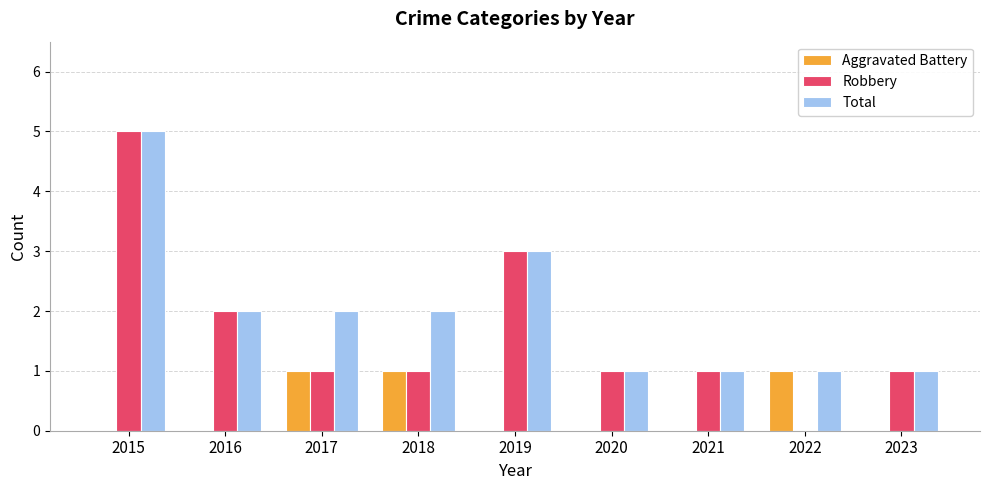

What is the maximum value for Total?

5